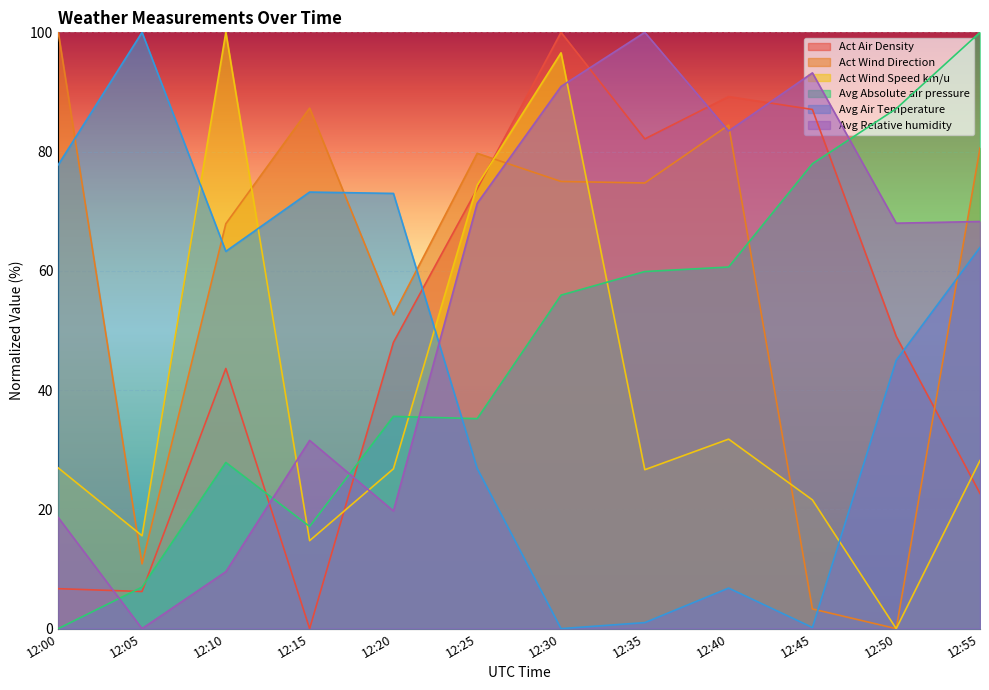

What is the value of the Avg Absolute air pressure point at the 3rd from the left?

27.9